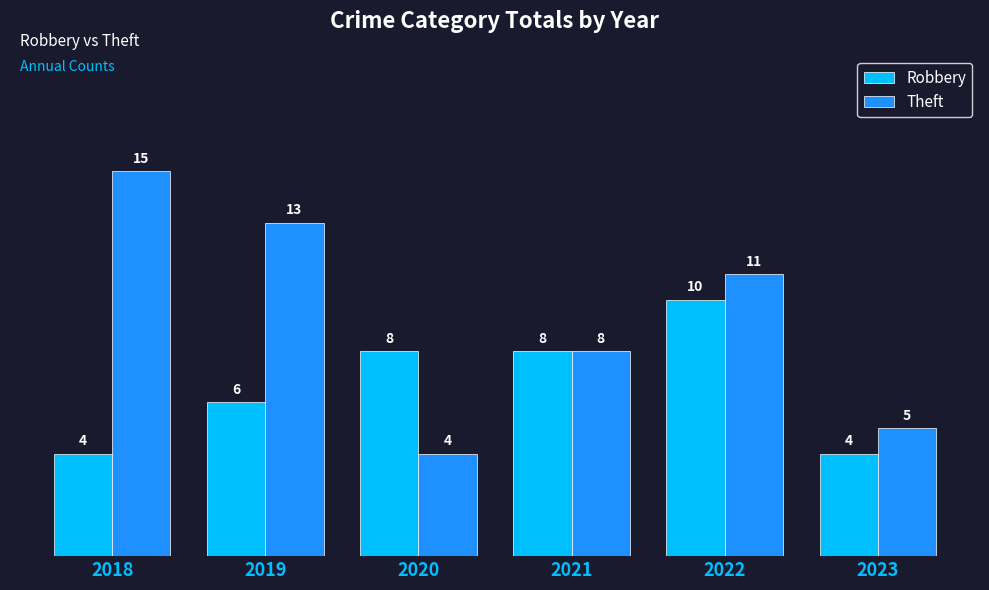

What is the difference between the maximum and second lowest values in the Theft series?

10